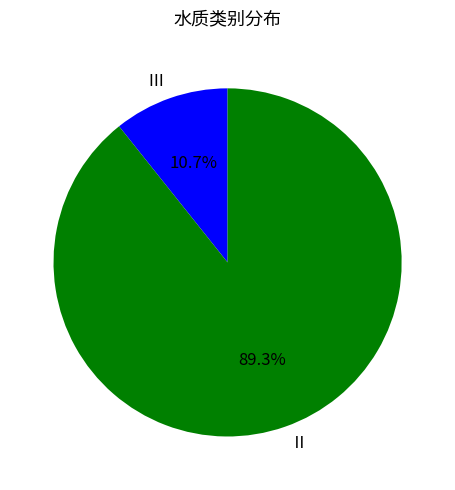

Is there any slice that represents more than half of the pie?

Yes